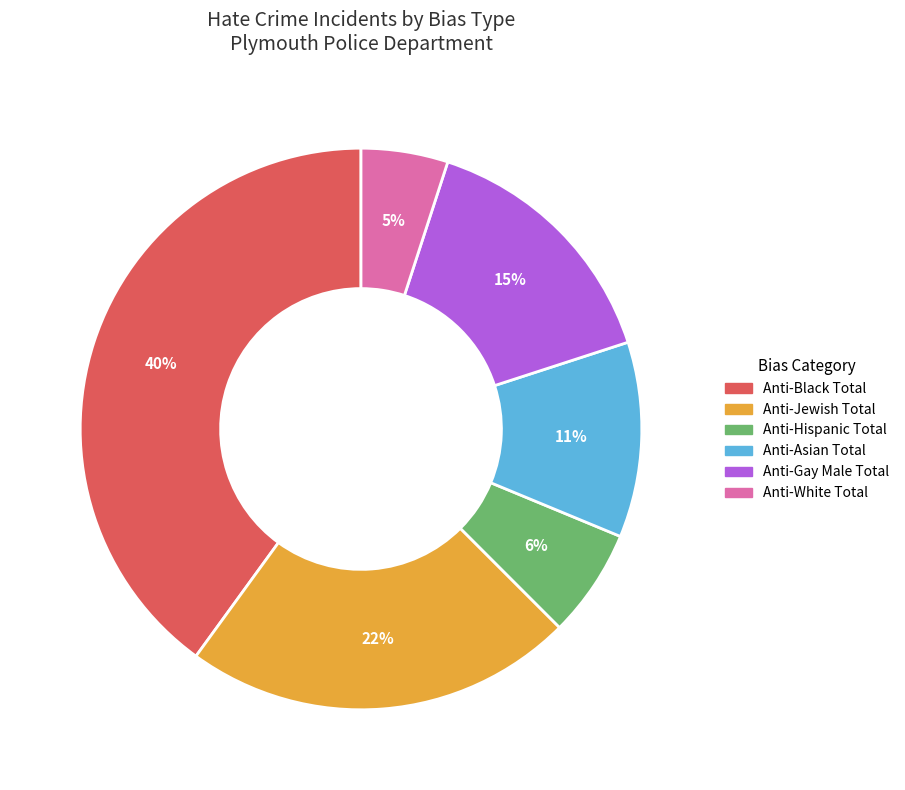

Which category has the smallest portion of the pie?

Anti-White Total